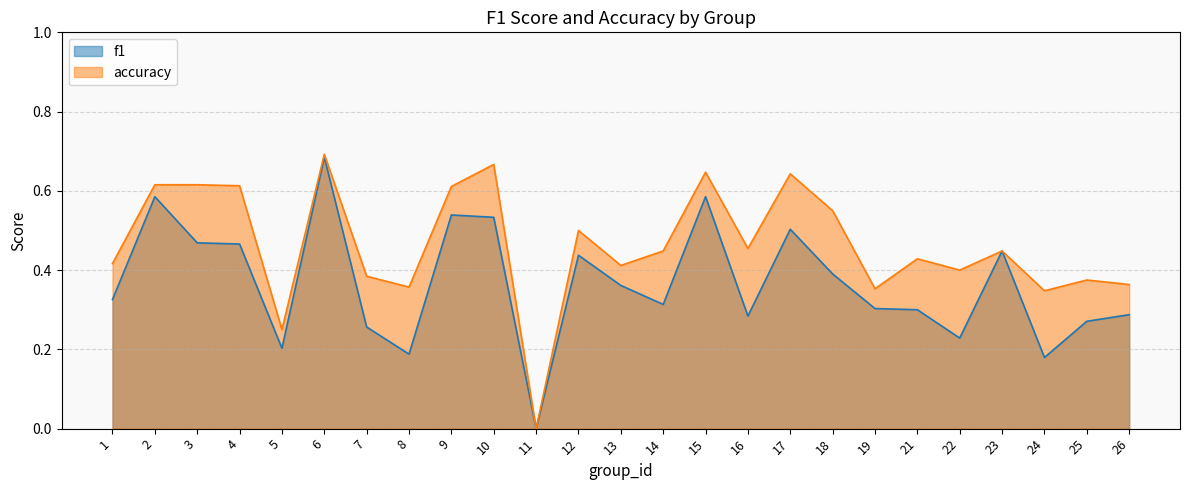

How many lines are shown in the chart?

2